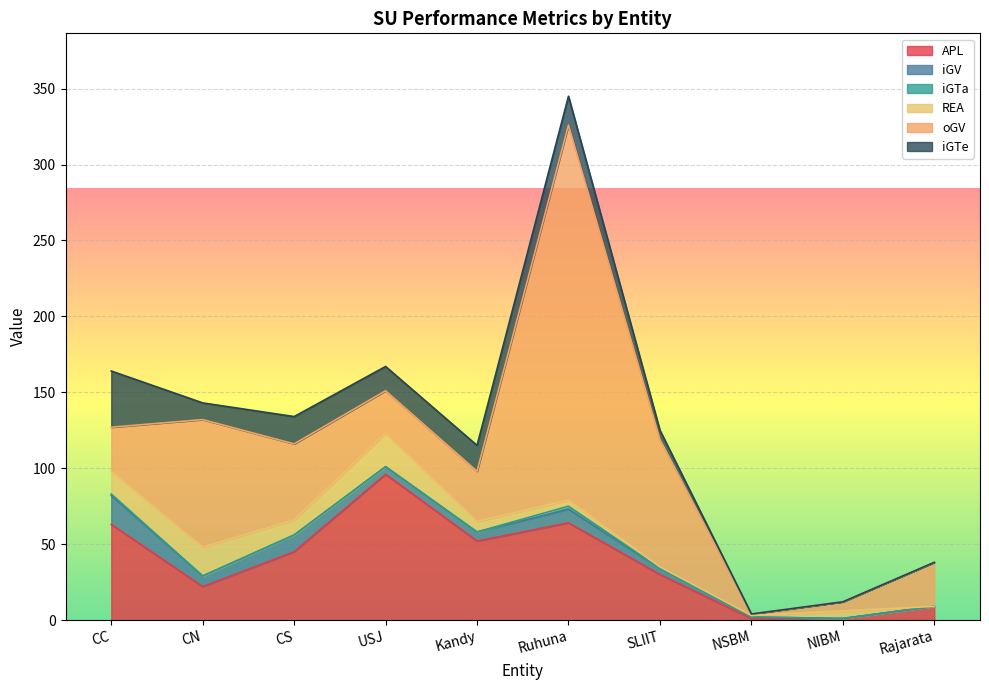

What is the spread (max minus min) of values at USJ?

96